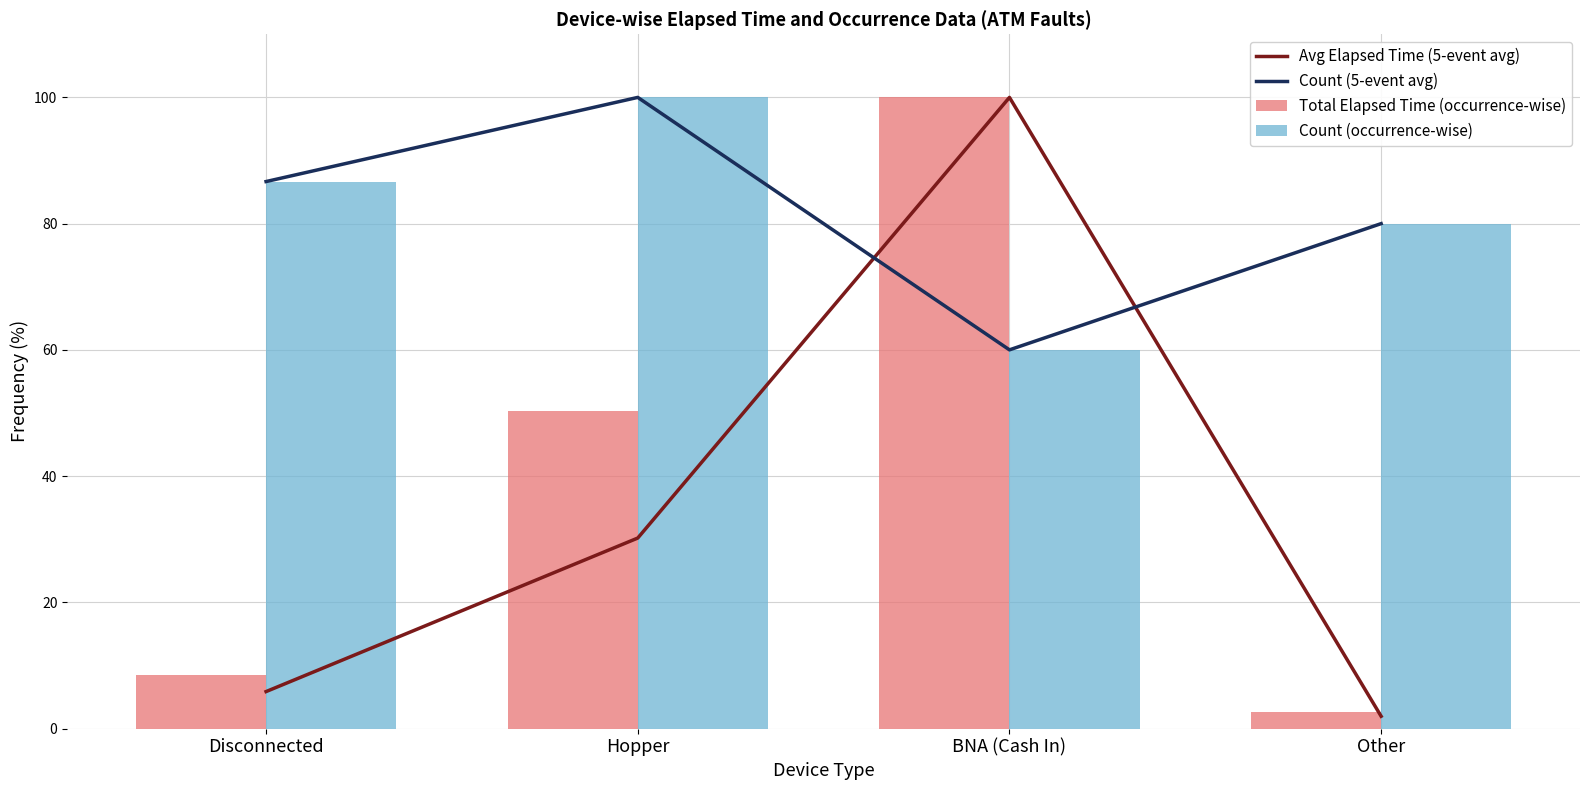

How many distinct data groups are displayed?

4